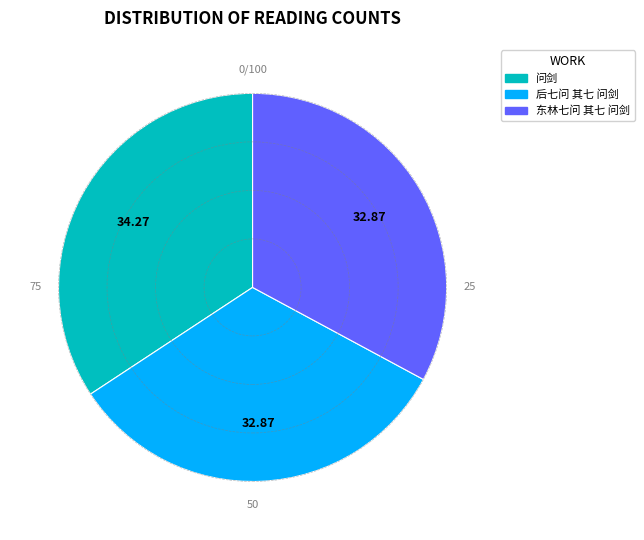

Which category has the biggest portion of the pie?

问剑